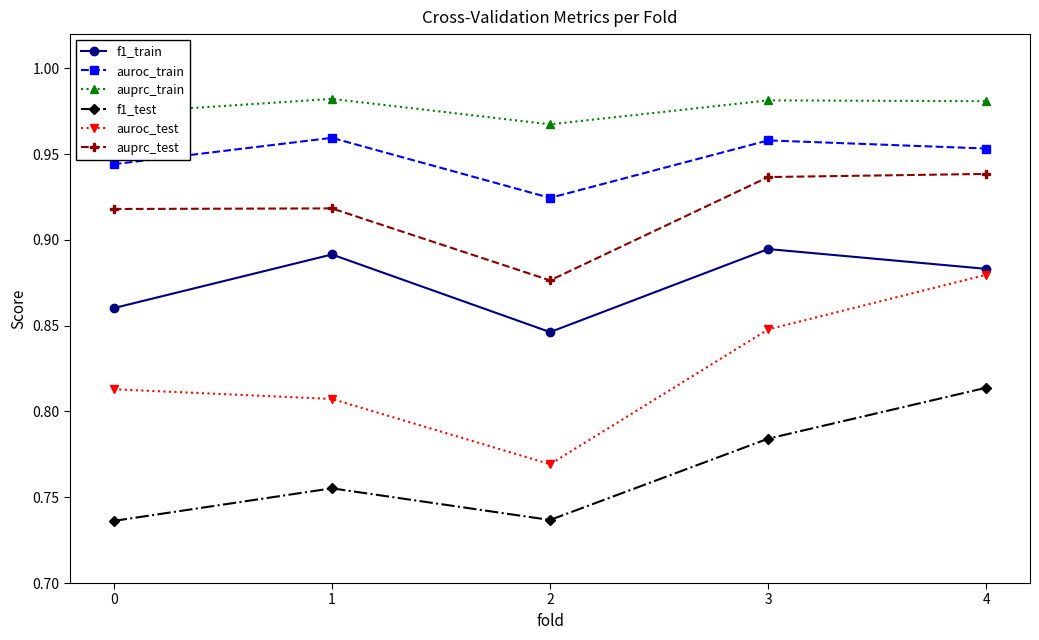

True or false: auroc_test has more than 1 points higher than both neighbors.

False